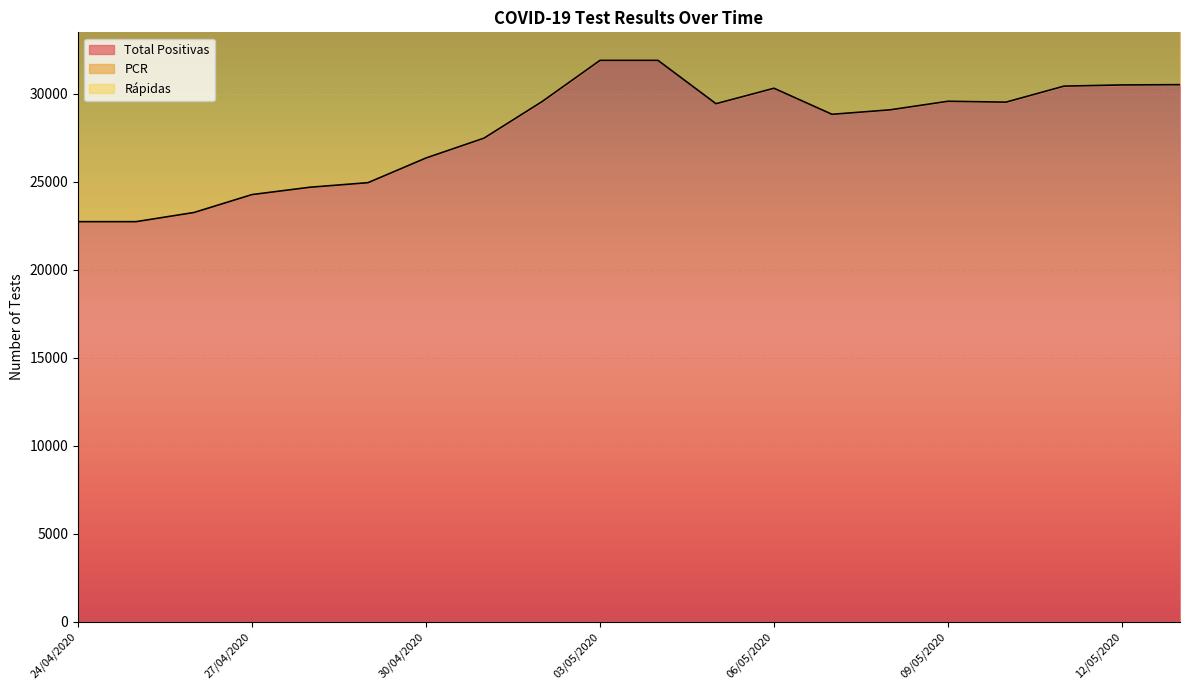

True or false: Total Positivas and PCR cross at least once.

False